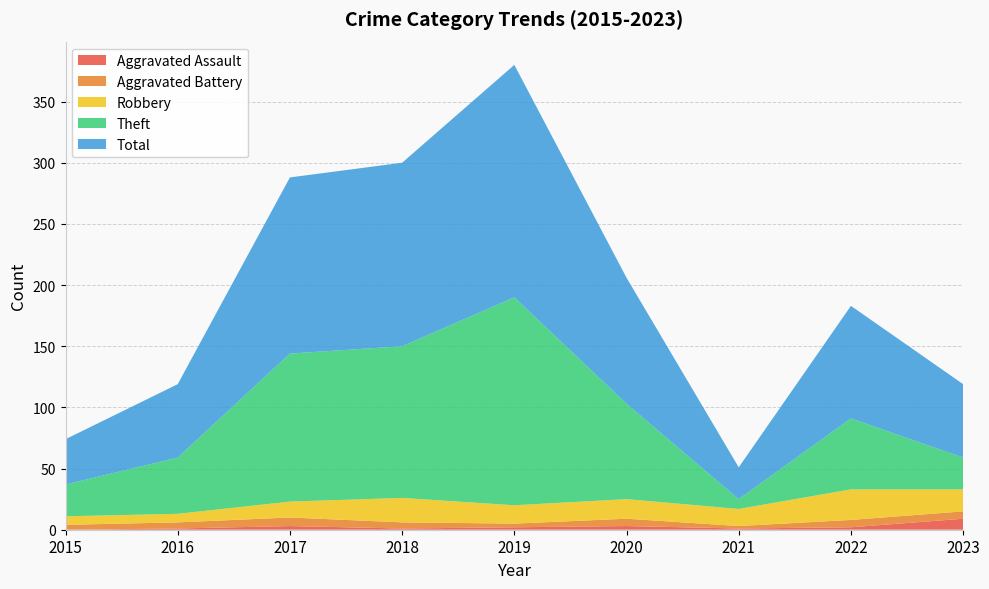

Reading left to right, transcribe all the data shown in this chart.

Aggravated Assault: 2015=0	2016=1	2017=3	2018=1	2019=2	2020=3	2021=1	2022=2	2023=9
Aggravated Battery: 2015=4	2016=5	2017=7	2018=5	2019=3	2020=6	2021=2	2022=6	2023=6
Robbery: 2015=7	2016=7	2017=13	2018=20	2019=15	2020=16	2021=14	2022=25	2023=18
Theft: 2015=26	2016=46	2017=121	2018=124	2019=170	2020=78	2021=8	2022=58	2023=26
Total: 2015=37	2016=60	2017=144	2018=150	2019=190	2020=103	2021=26	2022=92	2023=60